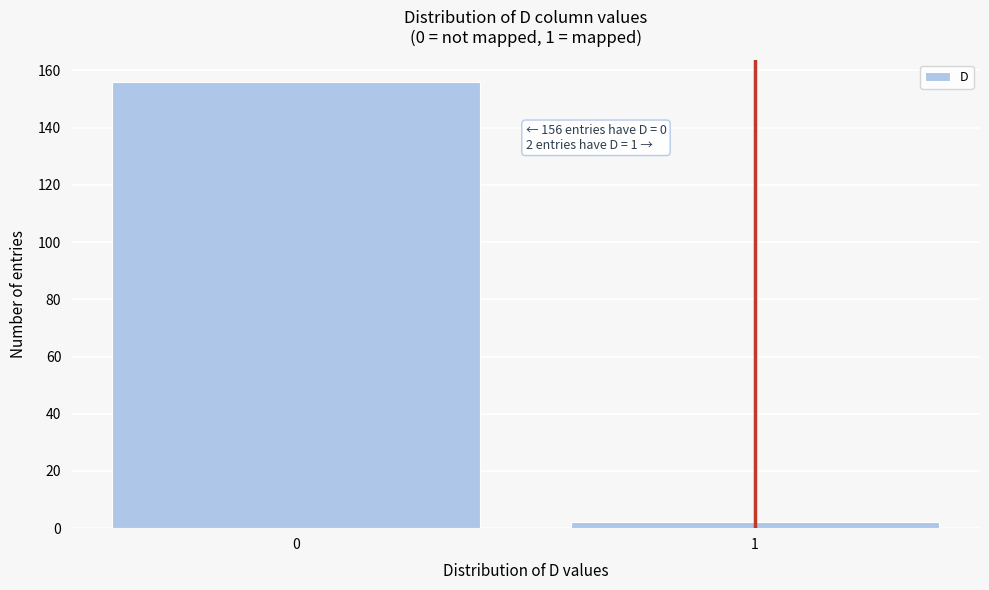

Reading left to right, extract all data points from this chart.

156	2